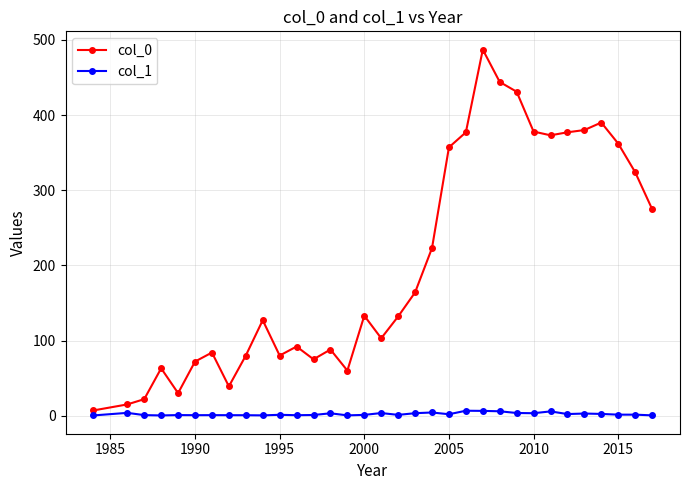

Which series has the largest range (max minus min)?

col_0